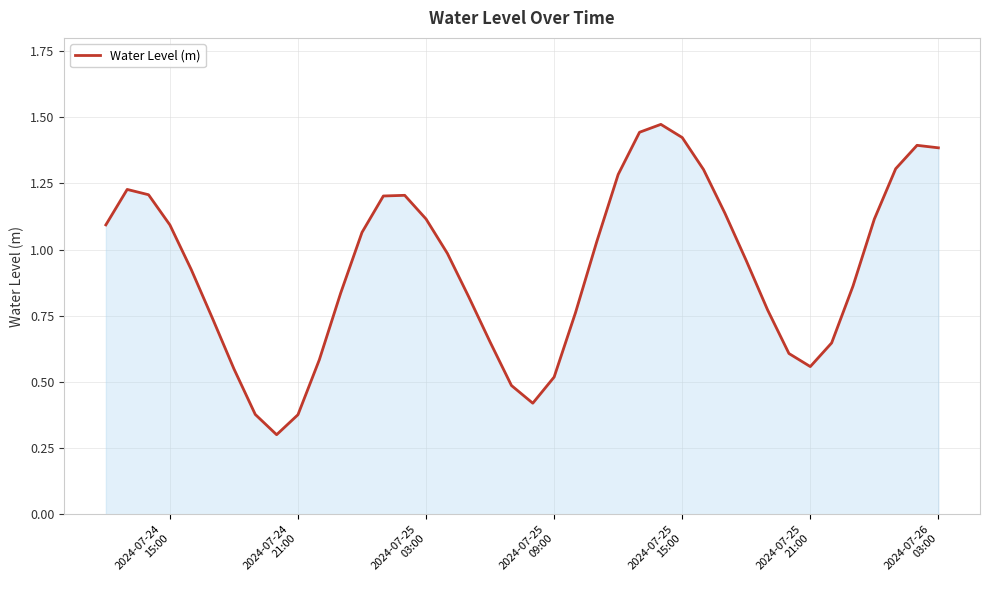

What is the minimum value shown in the chart?

0.3